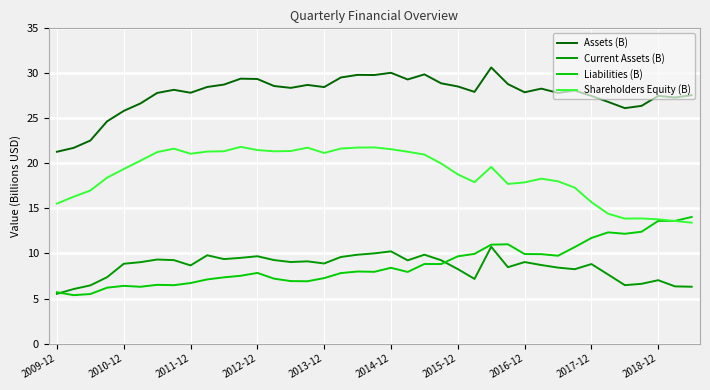

What is the sum of all Current Assets (B) values?

331.8